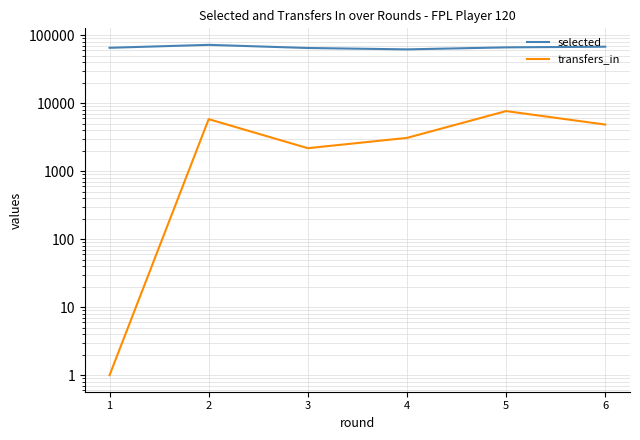

Does the chart display data point markers on the line(s)?

No